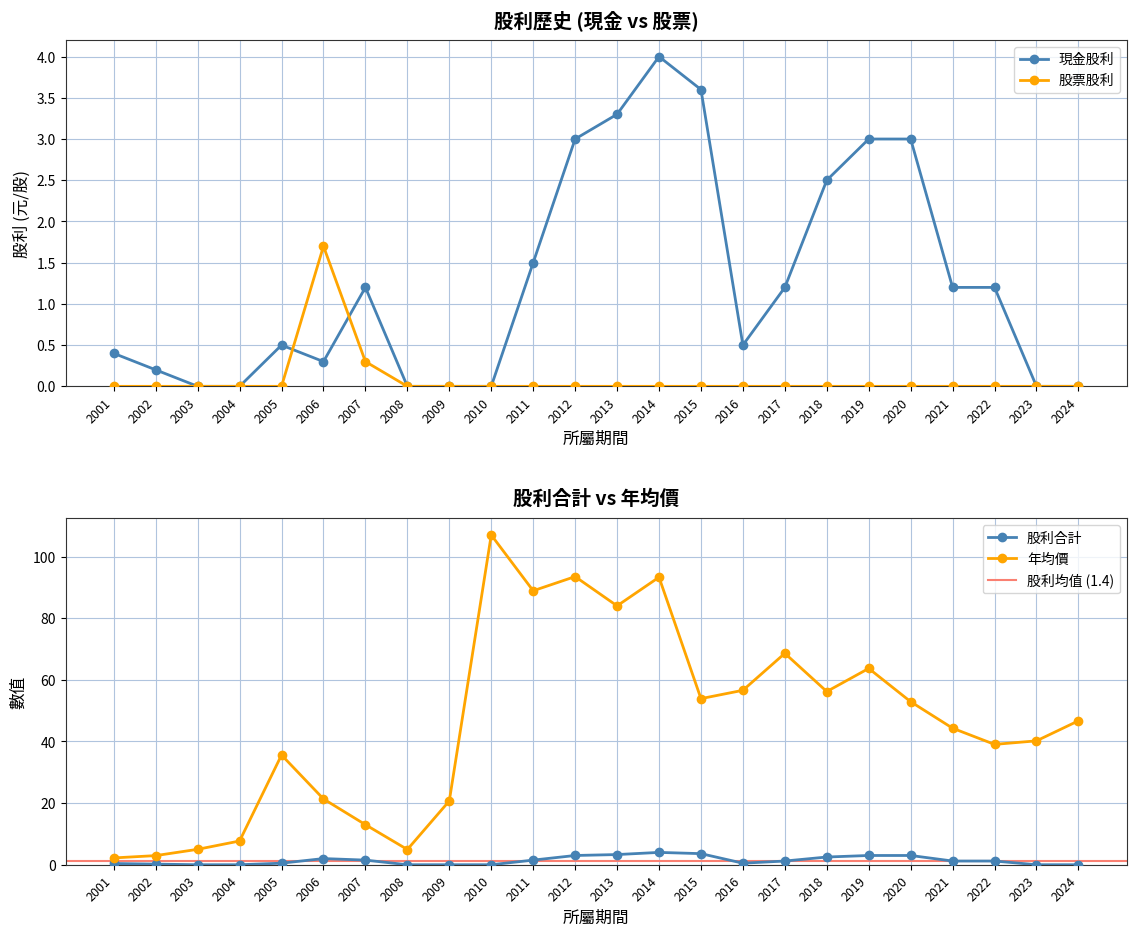

True or false: 股票股利合計 has a value of 0.6 at 2019.

False